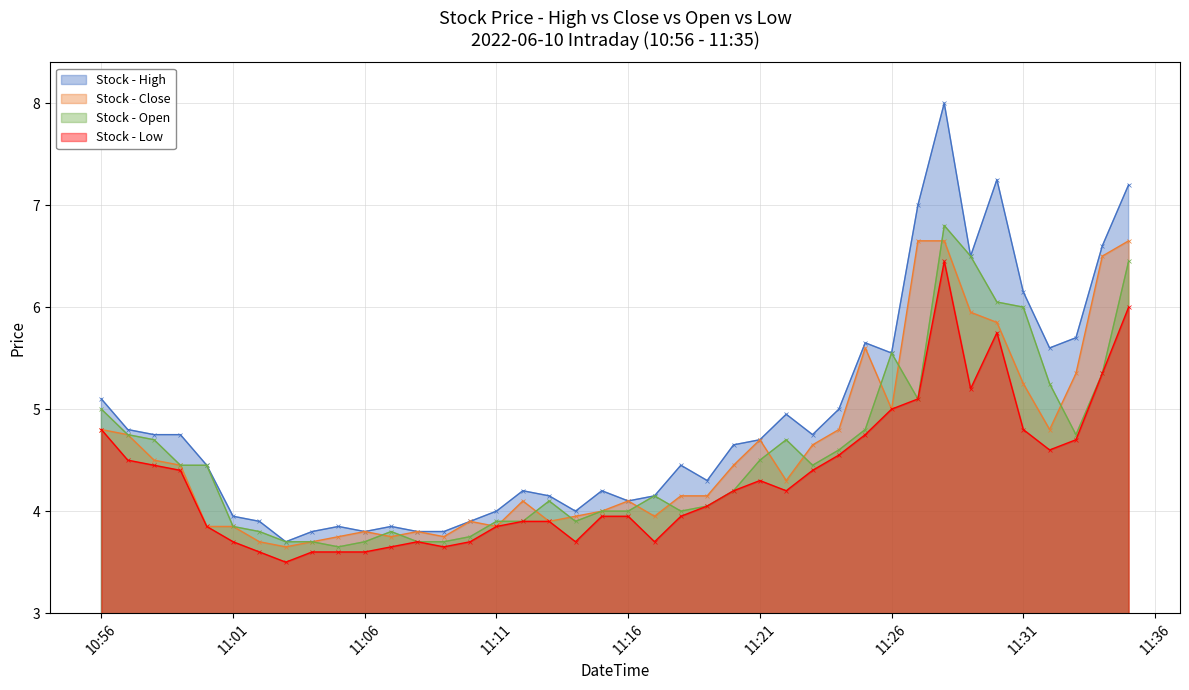

True or false: high and close intersect in this chart.

False